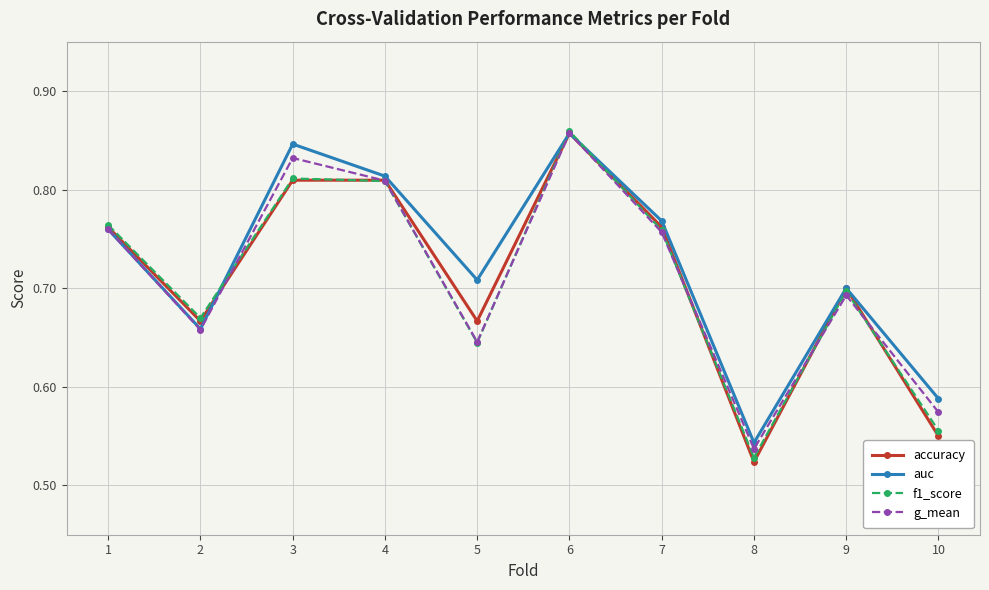

How many f1_score values are between 0 and 1?

10